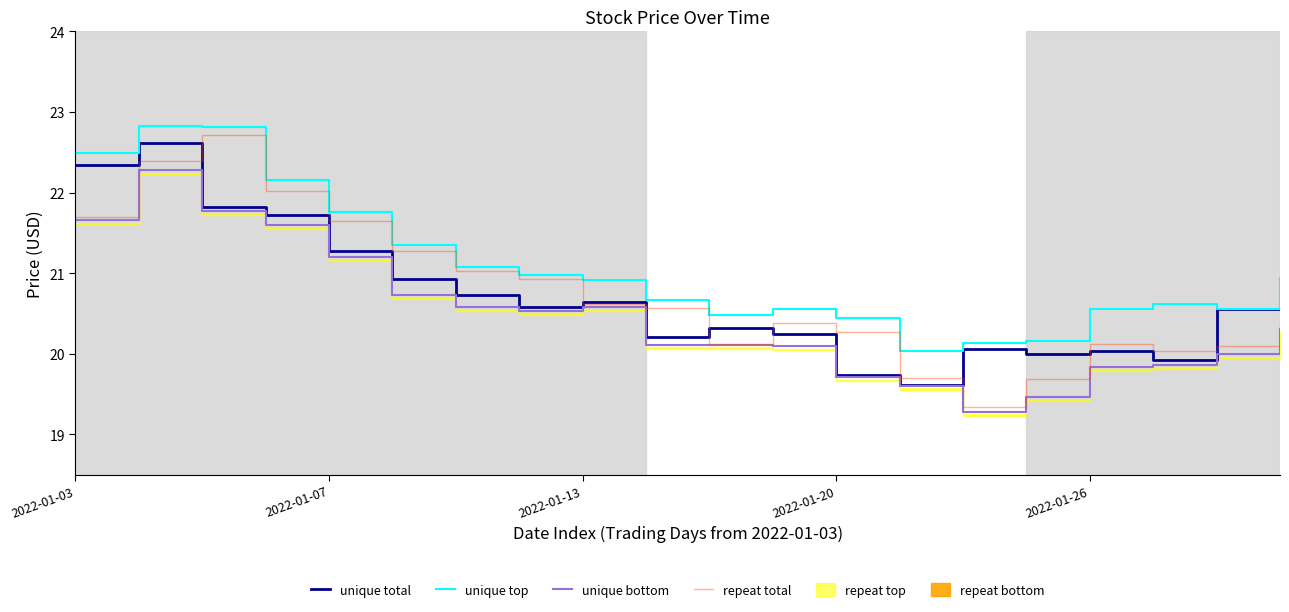

What is the difference between the maximum and minimum values in the repeat total series?

3.4